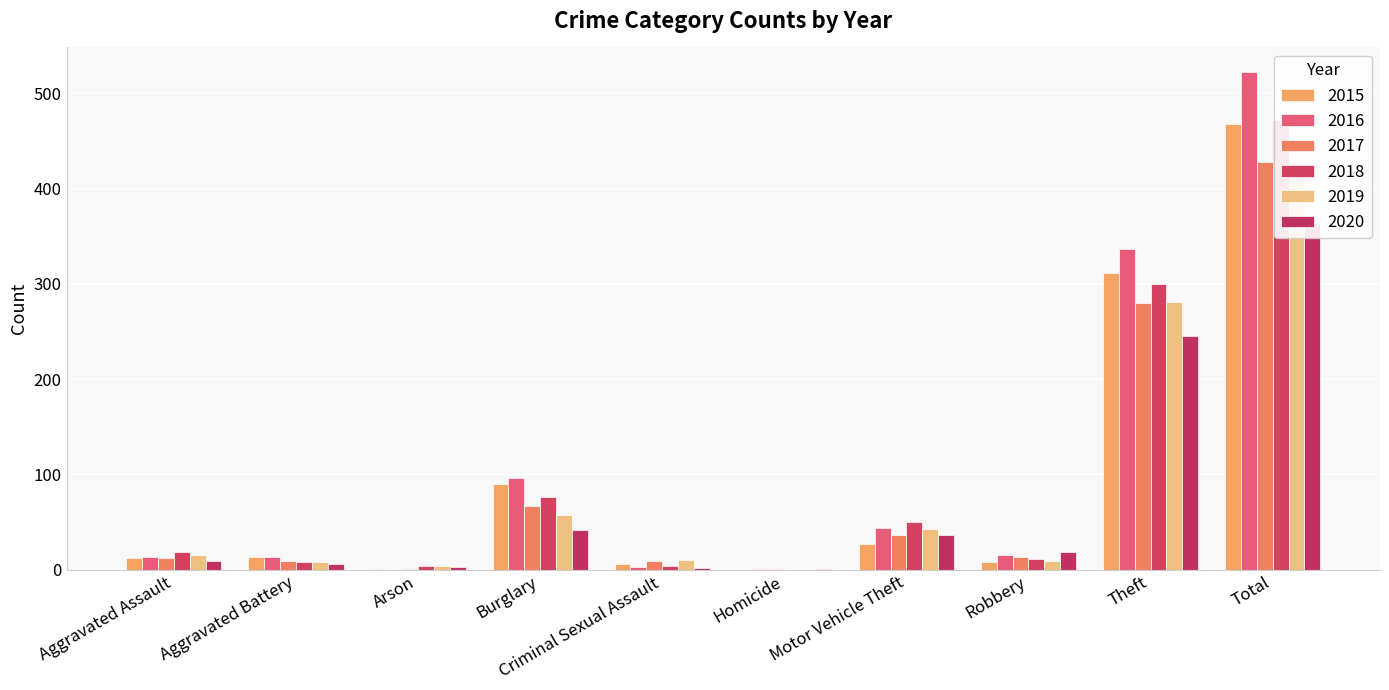

How many positive values does the 2015 series have?

9